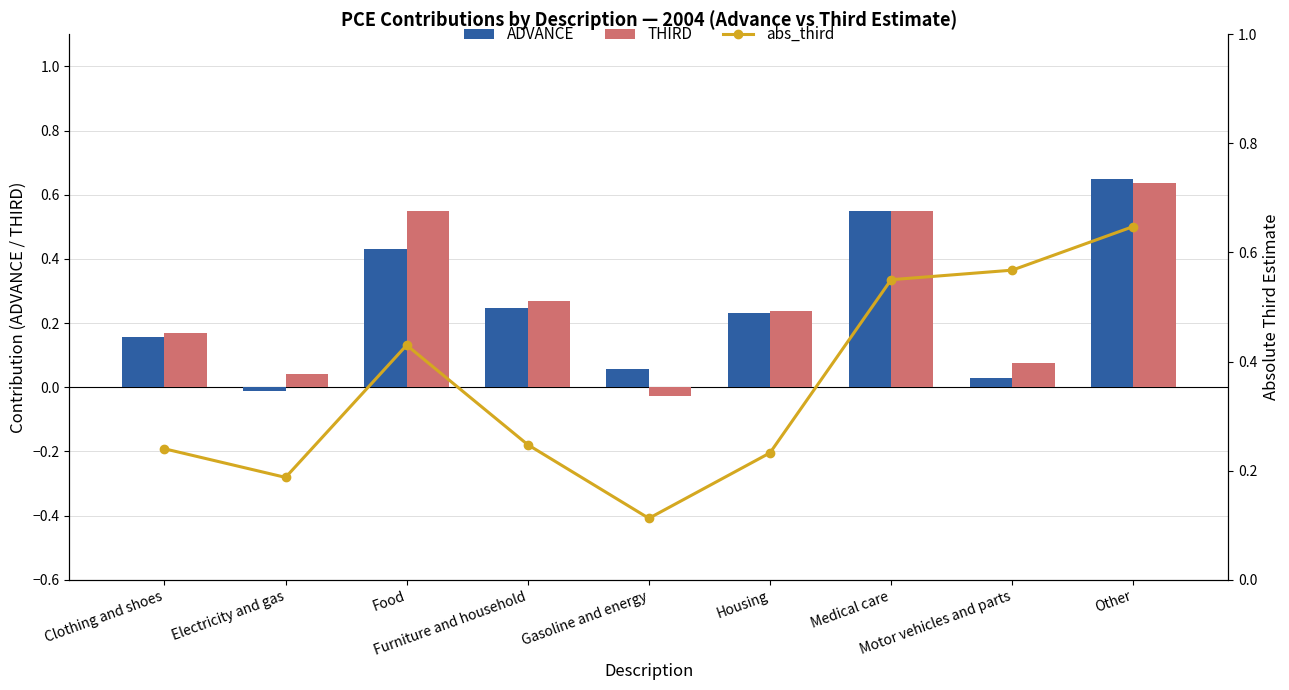

List the labels in order of abs_third value, smallest first.

Gasoline and energy, Electricity and gas, Housing, Clothing and shoes, Furniture and household, Food, Medical care, Motor vehicles and parts, Other